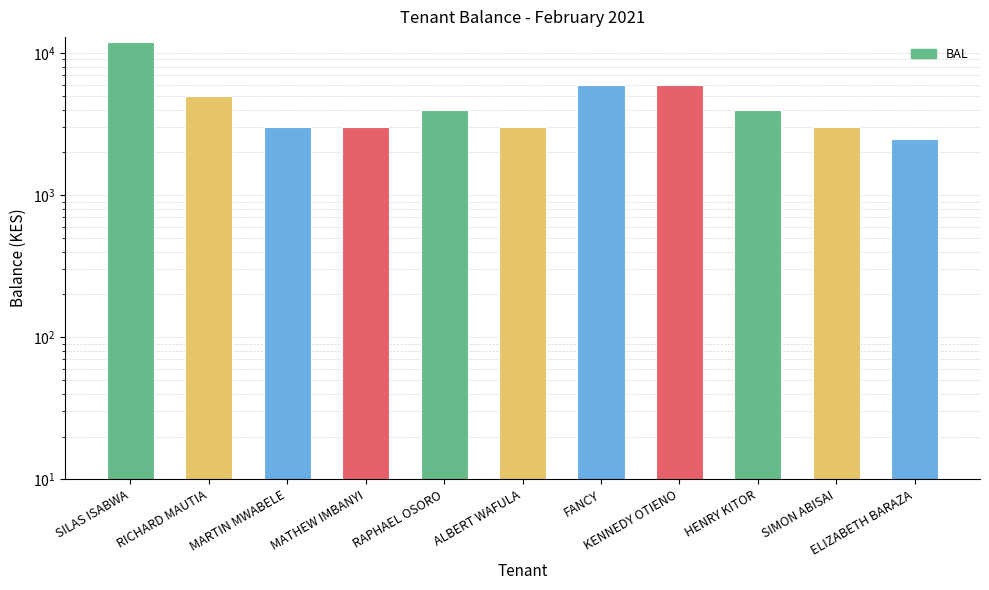

Which has a higher value, RICHARD MAUTIA or SILAS ISABWA?

SILAS ISABWA